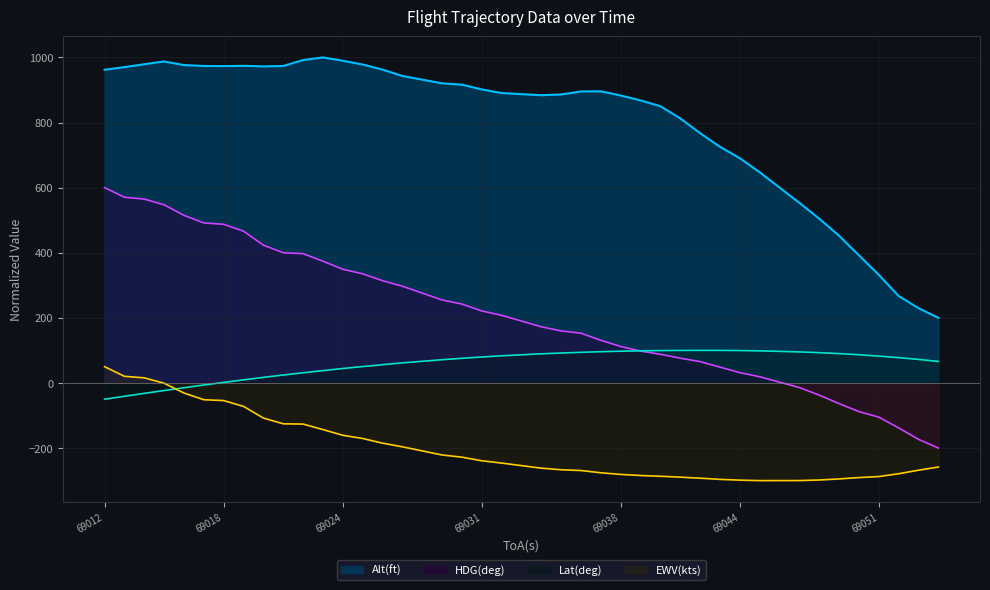

True or false: Alt(ft) has more than 2 interior local peaks.

True